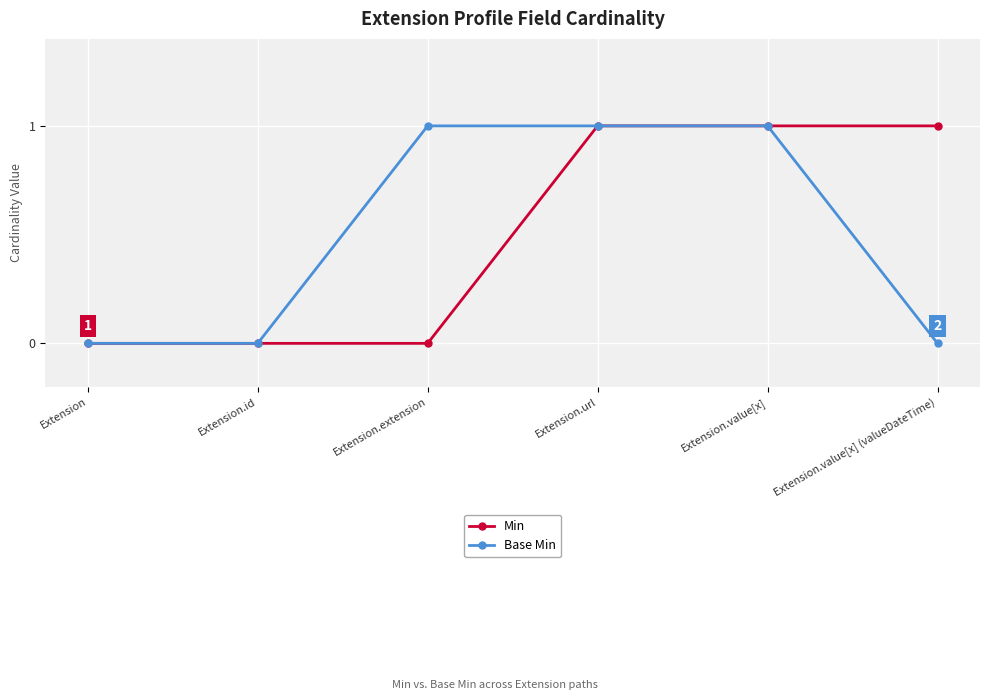

What is the difference between the second highest and second lowest values in the Base Min series?

1